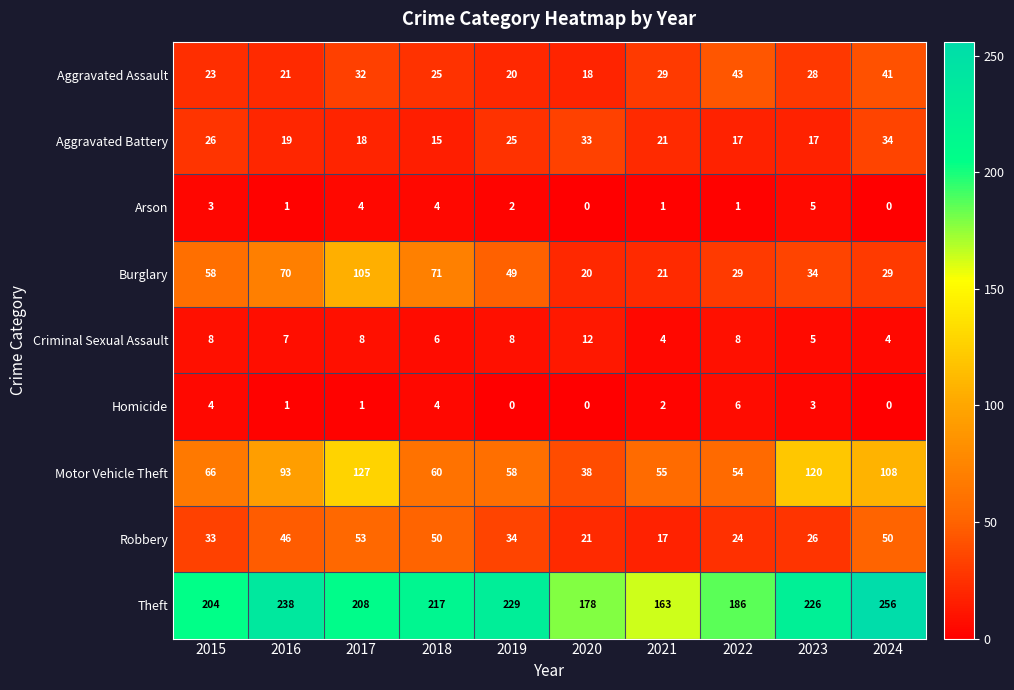

List the series in order of their peak value, lowest first.

Arson, Homicide, Criminal Sexual Assault, Aggravated Battery, Aggravated Assault, Robbery, Burglary, Motor Vehicle Theft, Theft